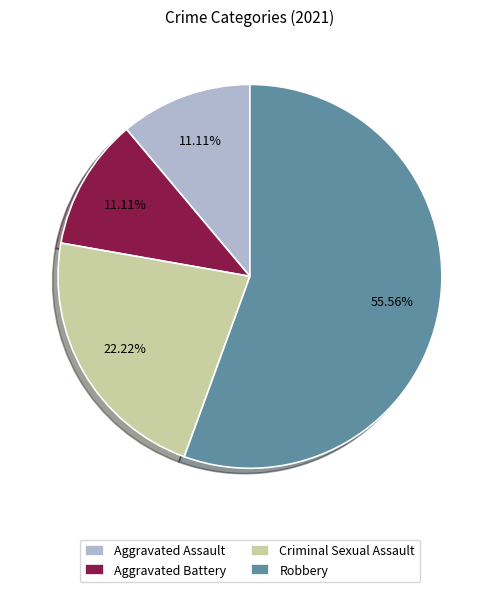

Does Aggravated Battery represent more than half of the total?

No